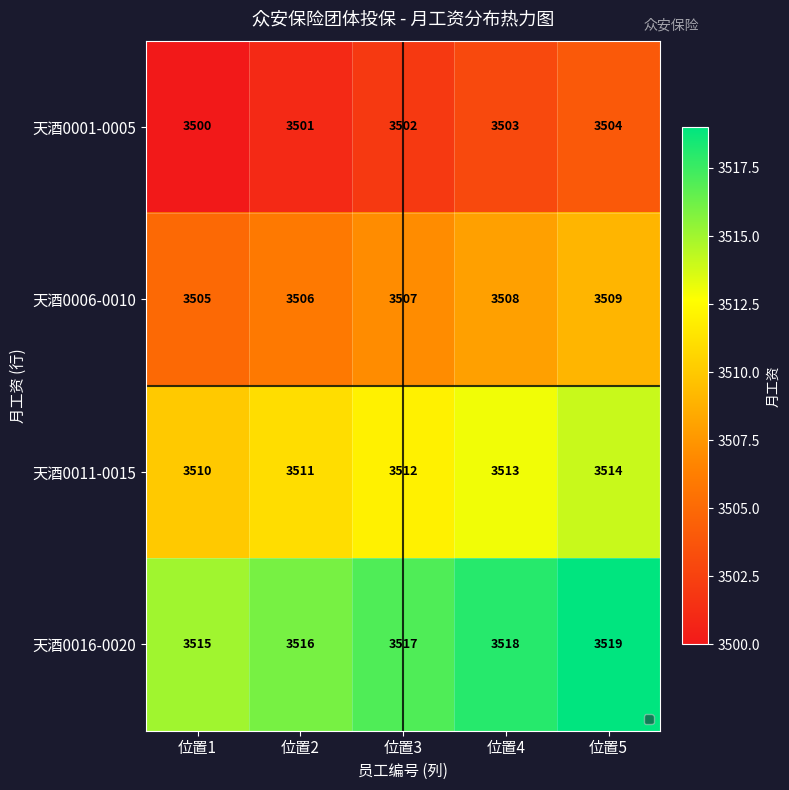

What is the minimum value shown in the chart?

3500